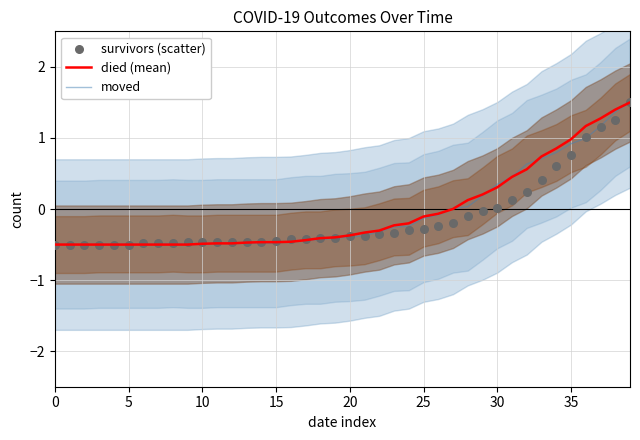

Which series has the largest total across all categories?

died (mean)